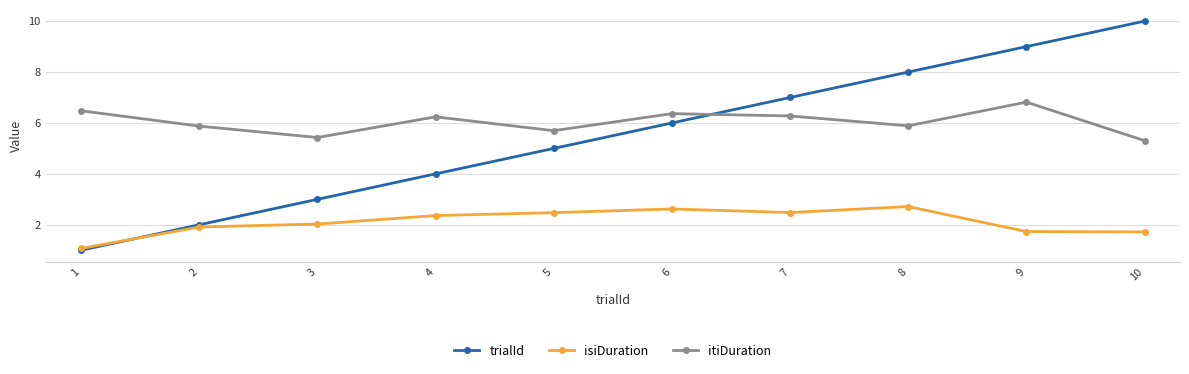

Where is the first local maximum for itiDuration?

4